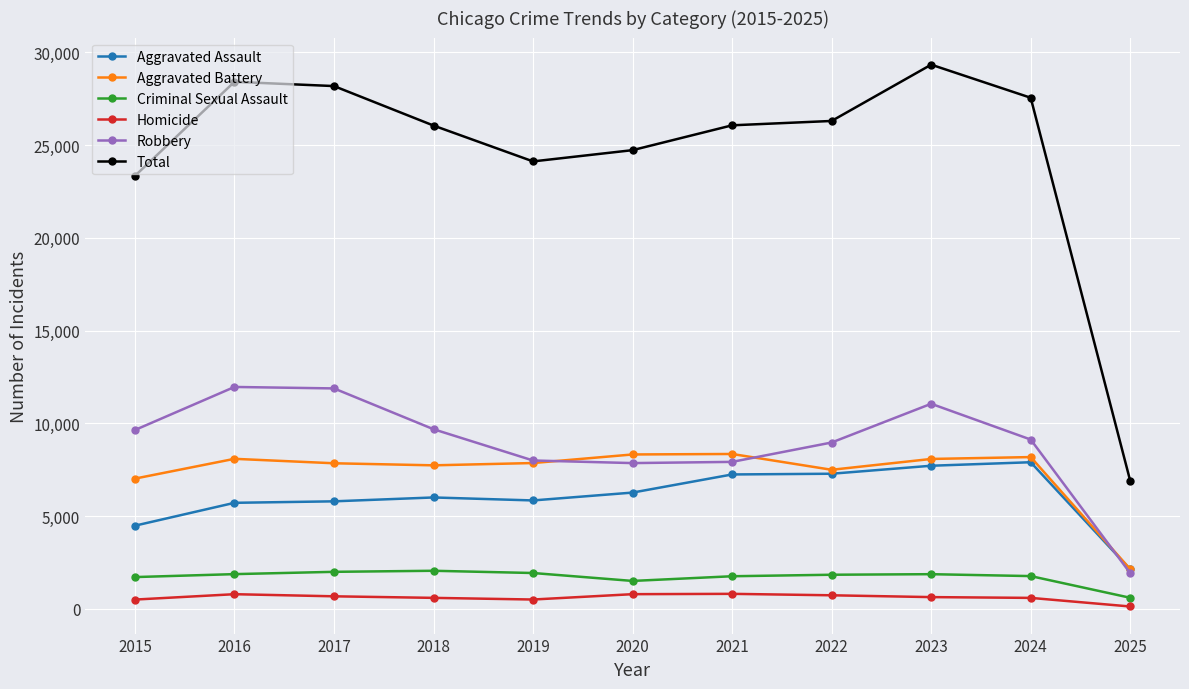

What is the difference between the second highest and second lowest values in the Homicide series?

291